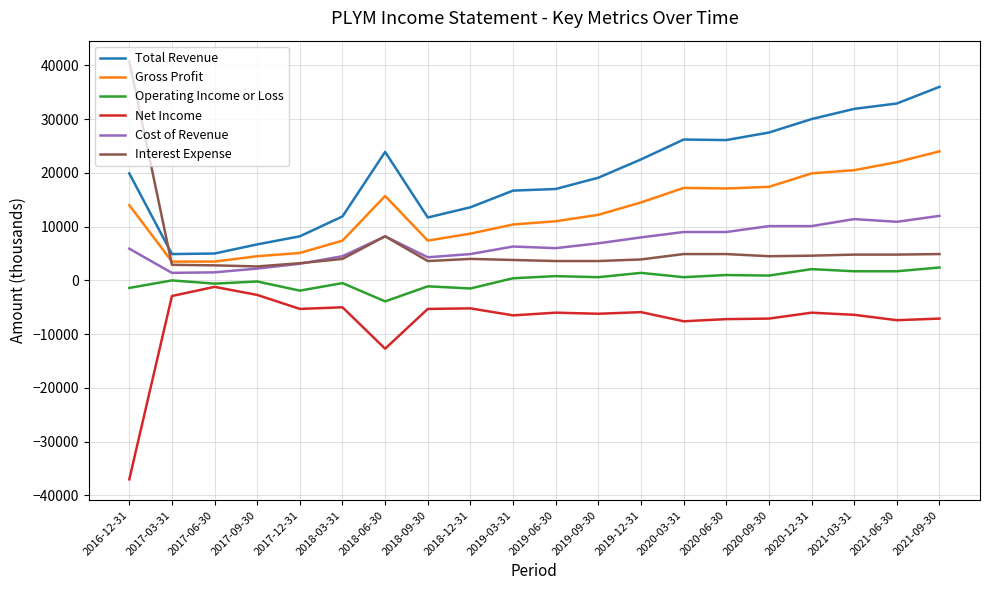

The value of Net Income at 2021-06-30 is -11242. True or false?

False